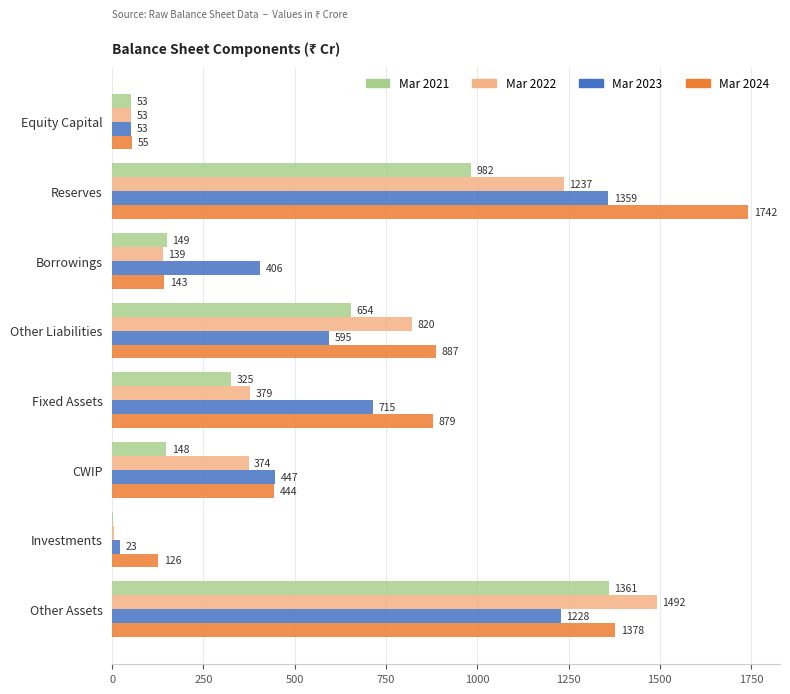

How many distinct data groups are displayed?

4